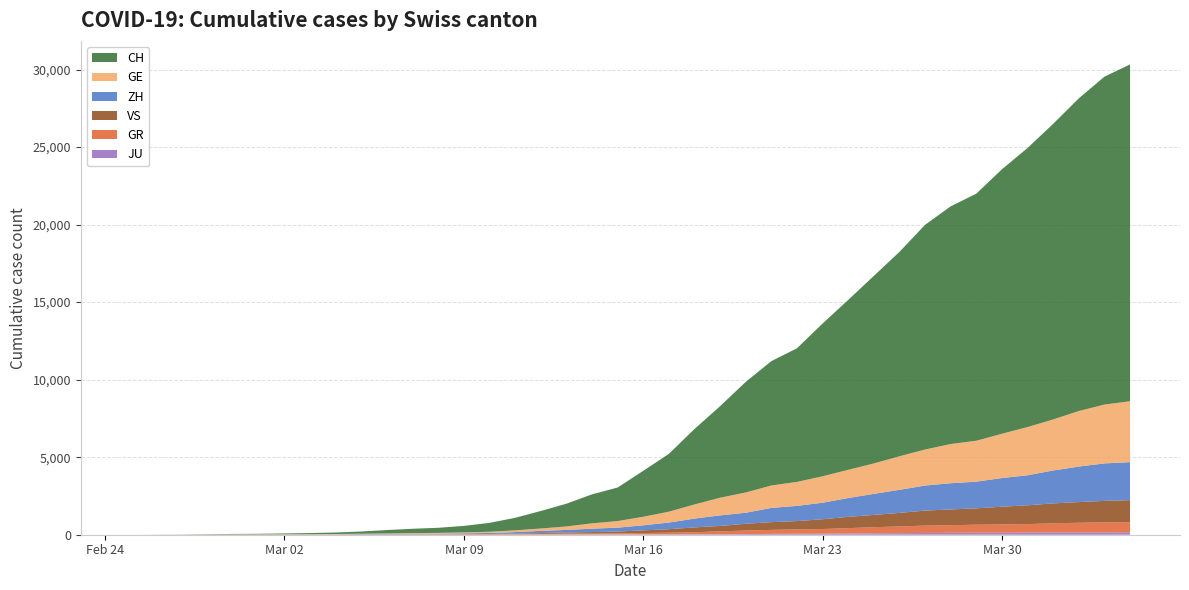

Reading left to right, list all the values displayed in this chart.

CH: 0	4	8	19	29	35	49	68	96	142	218	279	327	419	571	809	1128	1466	1869	2163	2962	3728	4865	5903	7129	8019	8614	9850	10954	12093	13182	14488	15329	15932	17056	17996	19064	20163	21144	21722
GE: 0	1	1	4	8	9	10	13	15	20	29	42	44	59	79	112	153	224	343	425	549	701	911	1139	1307	1445	1549	1703	1820	1960	2161	2322	2527	2638	2855	3109	3289	3582	3793	3928
GR: 0	2	2	6	6	6	9	9	12	14	16	17	18	18	22	31	43	53	56	71	84	101	128	182	226	258	284	300	343	393	433	474	495	519	535	547	592	622	649	657
ZH: 0	0	2	2	6	7	10	13	15	23	29	34	40	49	62	101	140	163	218	250	326	429	568	679	711	919	978	1067	1213	1357	1489	1616	1690	1722	1848	1936	2125	2289	2417	2450
JU: 0	0	1	1	1	1	1	2	2	4	4	5	5	7	7	7	12	17	18	19	25	29	32	36	44	54	61	69	82	92	100	114	119	127	128	140	145	149	149	154
VS: 0	0	0	1	1	2	3	3	4	5	6	7	12	17	22	30	53	76	98	115	172	225	312	349	436	498	535	628	728	793	874	968	1017	1055	1144	1211	1282	1334	1385	1418